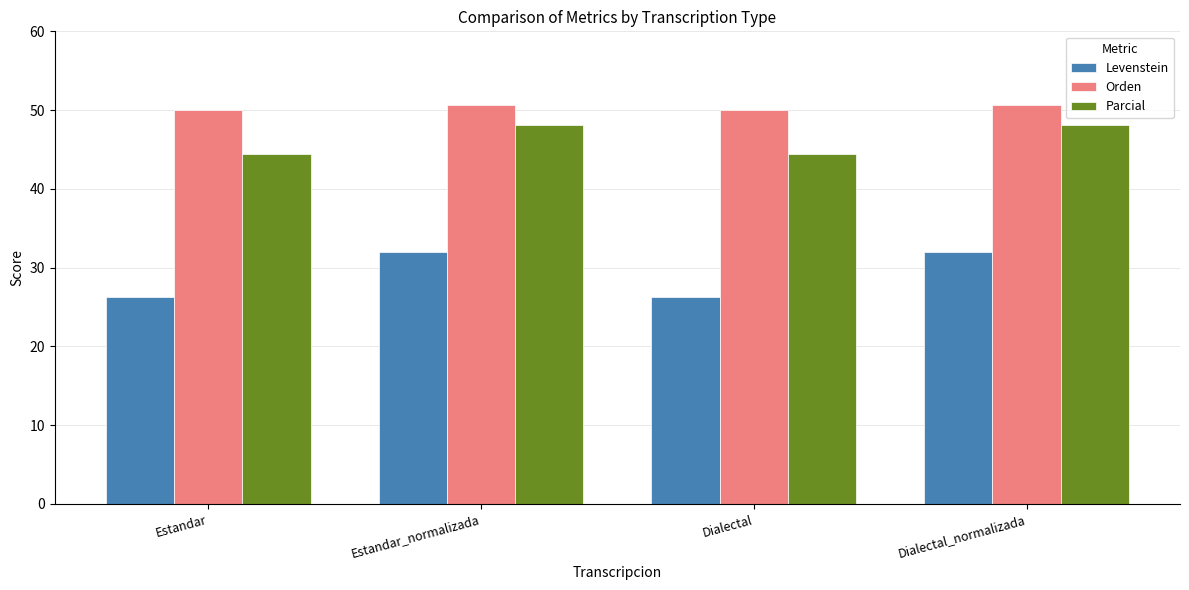

How many groups of bars are there?

4